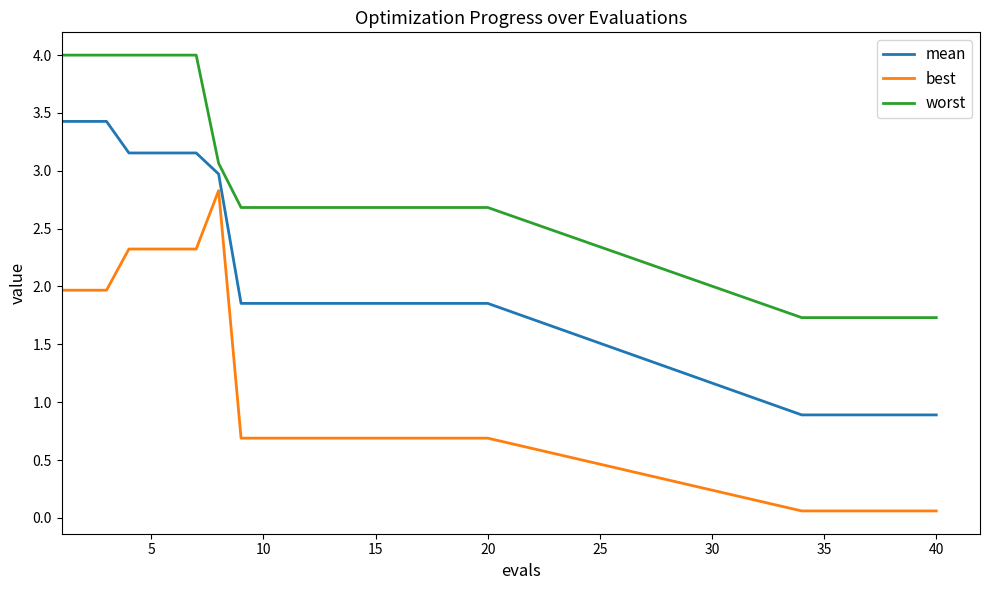

What is the maximum value for best?

2.8